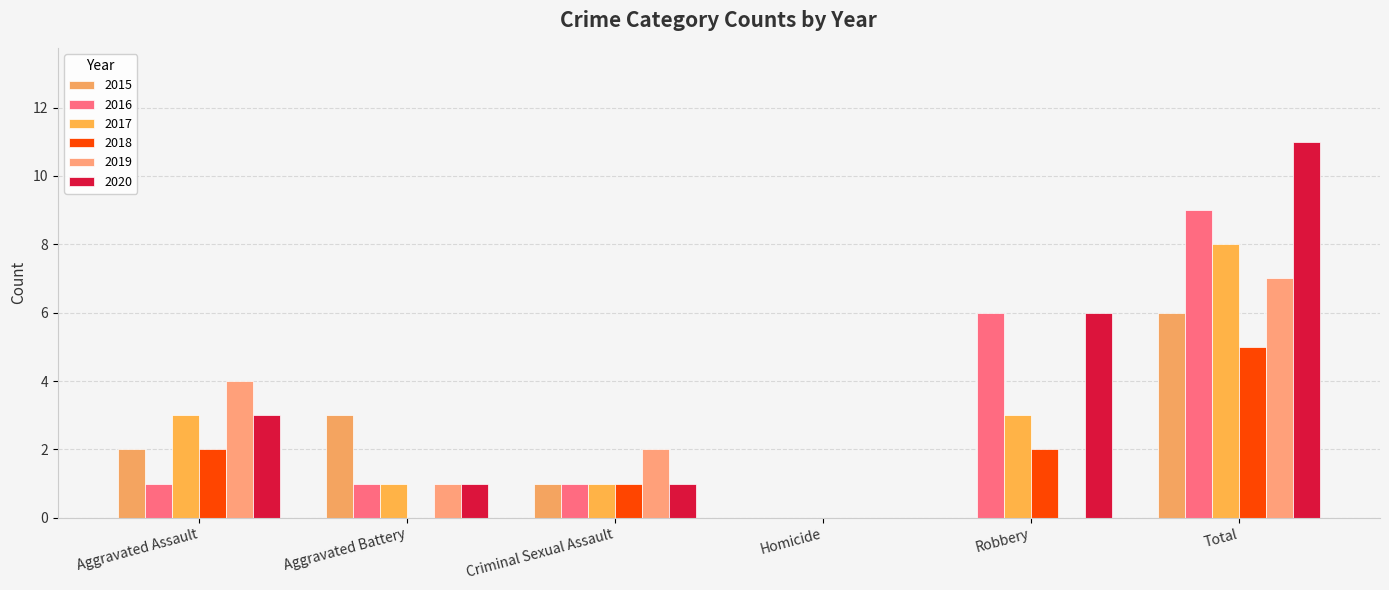

How many positive values does the 2016 series have?

5